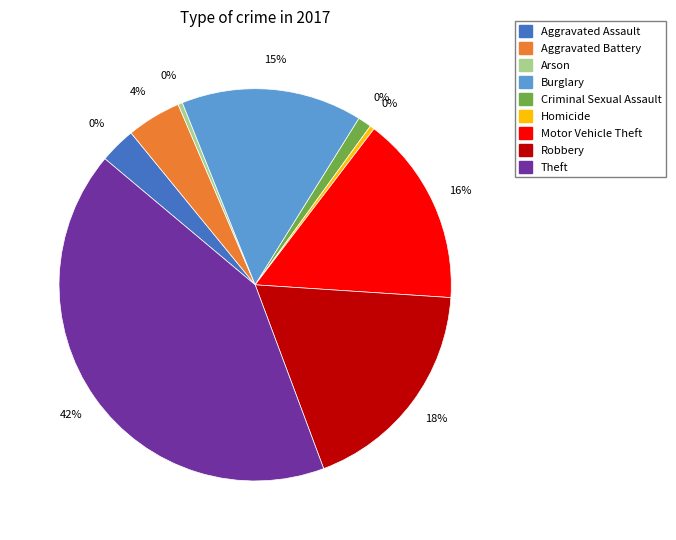

Does any single category account for the majority?

No